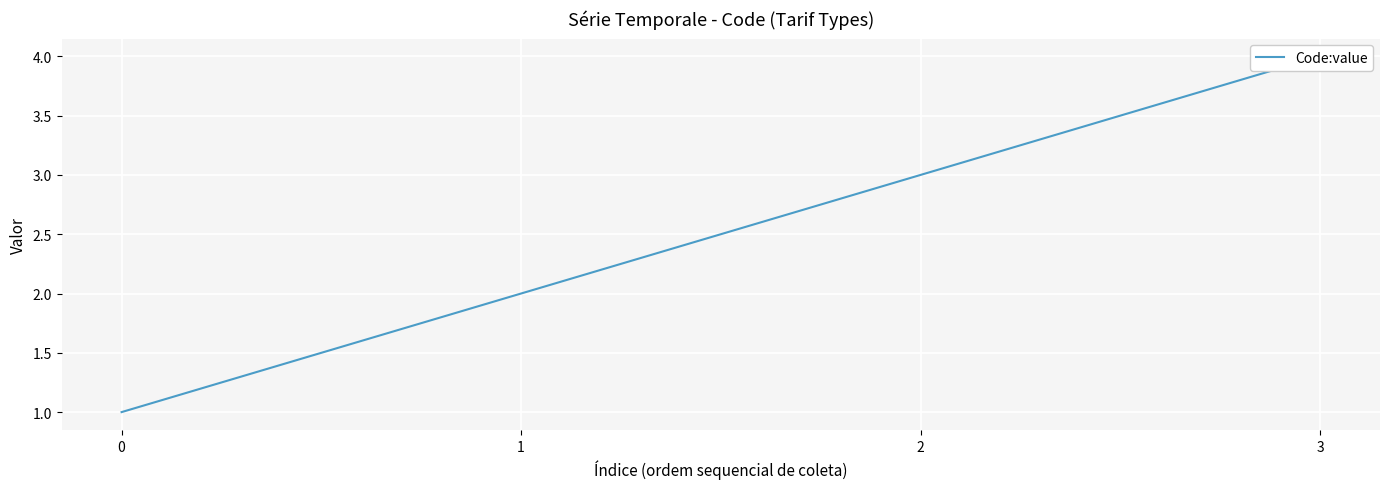

What is the sum of all values?

10